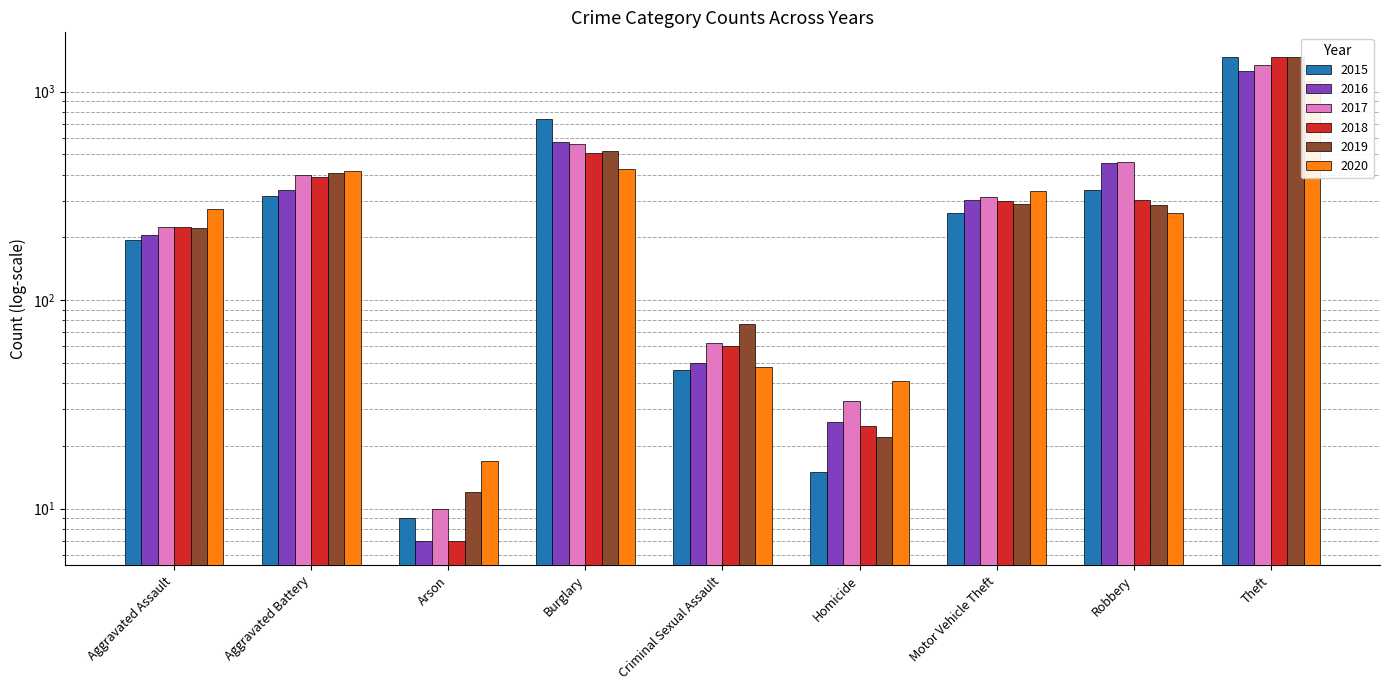

Reading left to right, transcribe all the data shown in this chart.

2015: 194	316	9	738	46	15	263	337	1474
2016: 206	336	7	576	50	26	304	454	1259
2017: 225	400	10	562	62	33	312	460	1339
2018: 225	389	7	506	60	25	298	301	1461
2019: 223	407	12	517	77	22	290	287	1459
2020: 273	416	17	425	48	41	333	263	1120